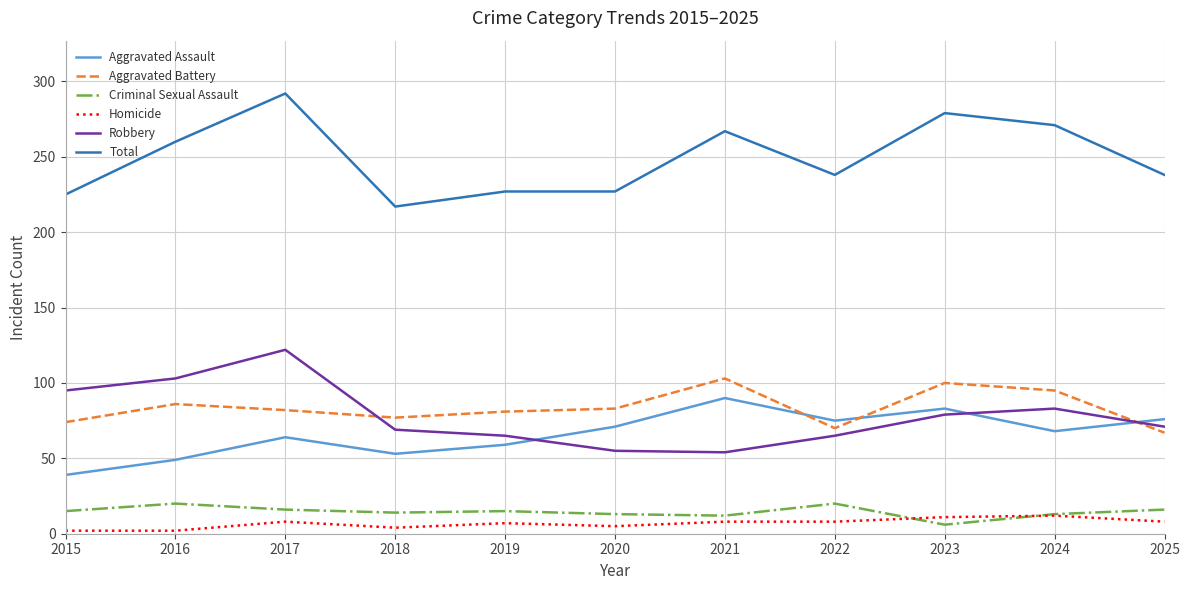

What is the minimum value shown in the chart?

2